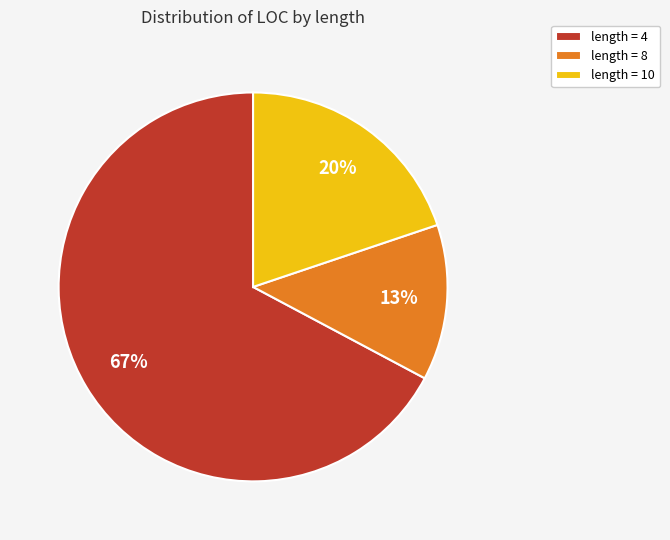

Is there a majority slice in this chart?

Yes